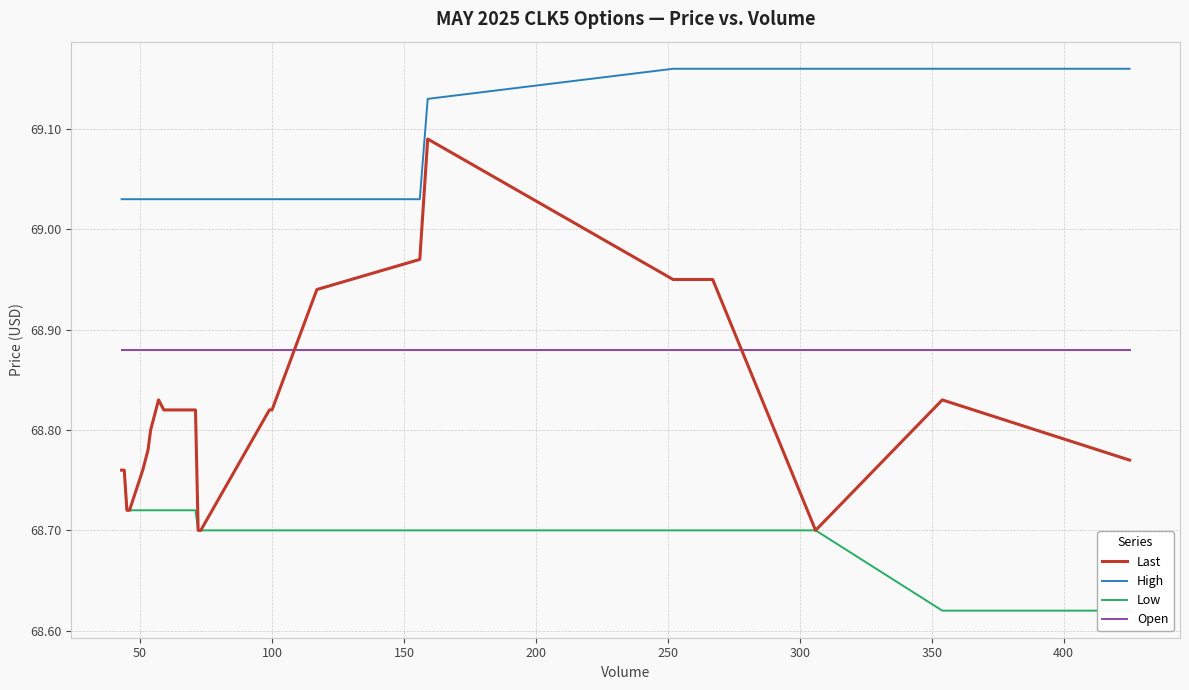

What is the value of the Open point at the 7th from the left?

68.9